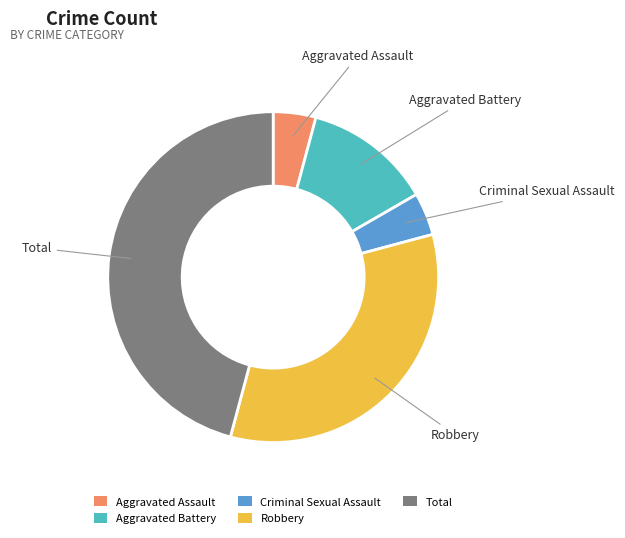

How many slices are in this pie chart?

5